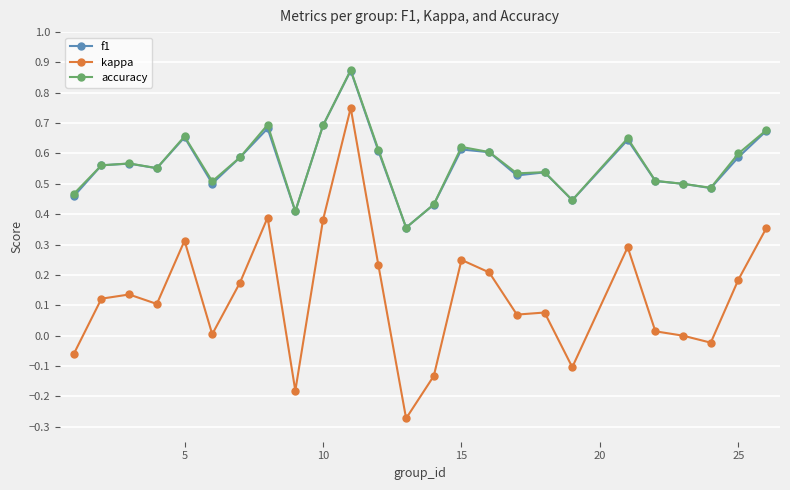

What is the value of the kappa point at the 5th from the left?

0.3